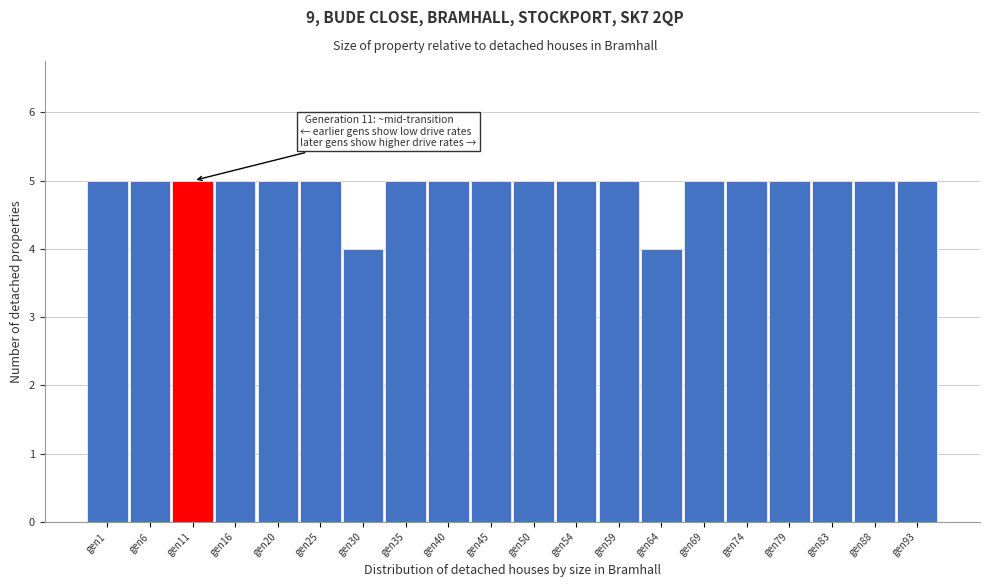

Reading right to left, what are all the values shown in this chart?

gen93=5	gen88=5	gen83=5	gen79=5	gen74=5	gen69=5	gen64=4	gen59=5	gen54=5	gen50=5	gen45=5	gen40=5	gen35=5	gen30=4	gen25=5	gen20=5	gen16=5	gen11=5	gen6=5	gen1=5